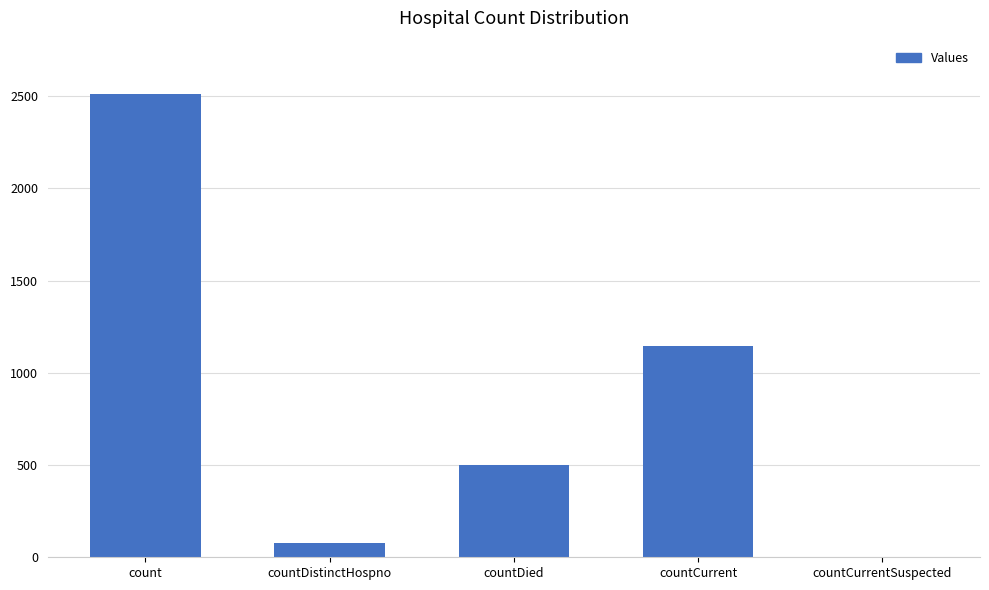

Which has a higher value, count or countCurrent?

count